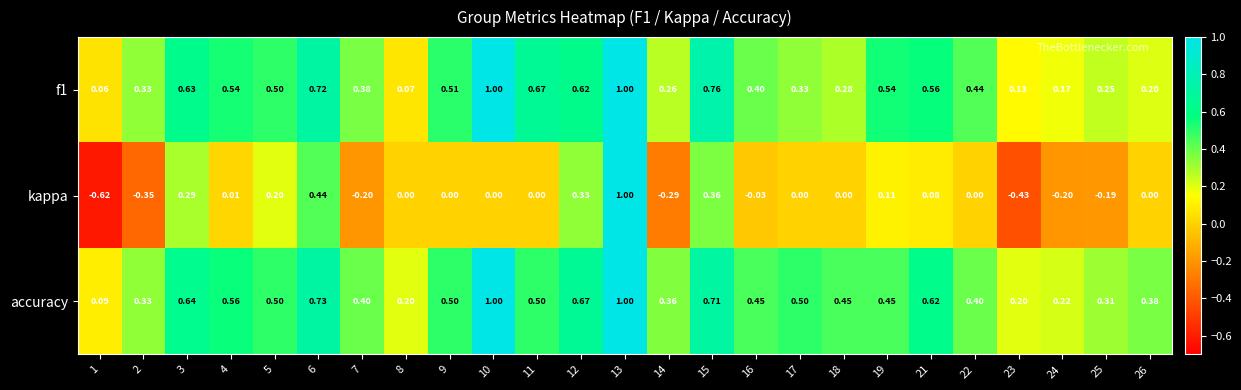

Which category has the lowest value across all series?

1